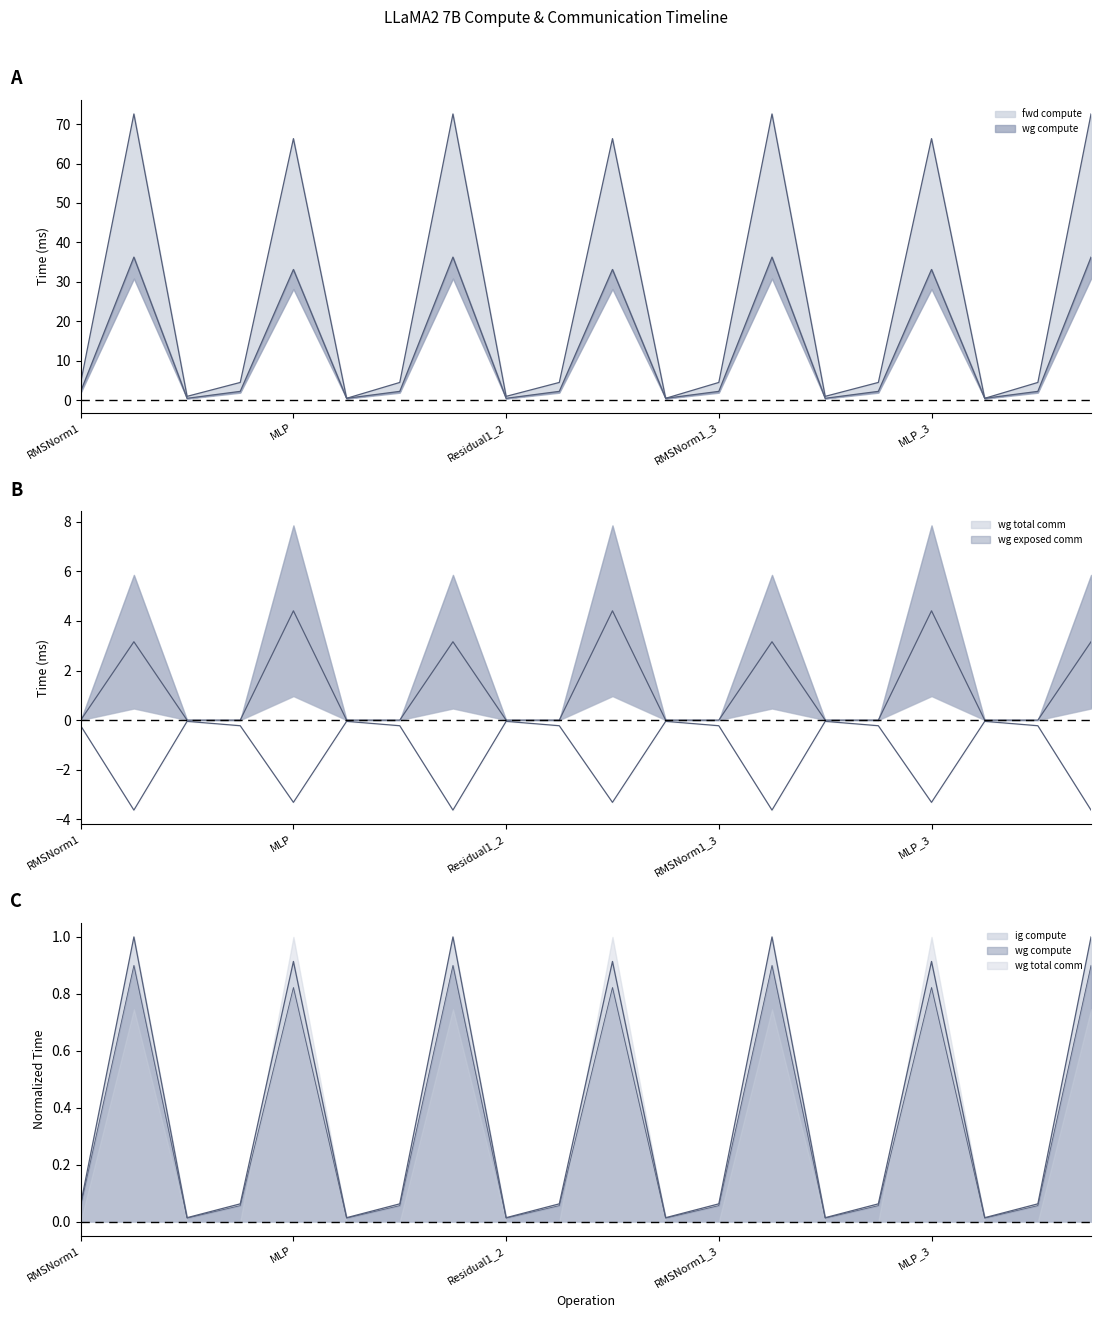

True or false: fwd compute and wg total comm cross at least once.

False